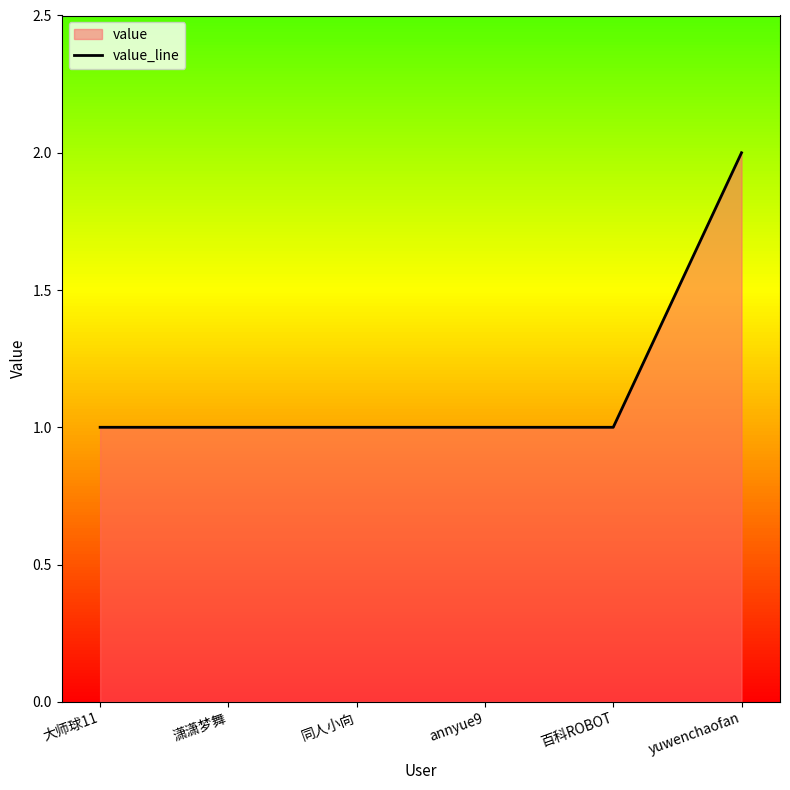

What is the value of the 1st point from the left?

1